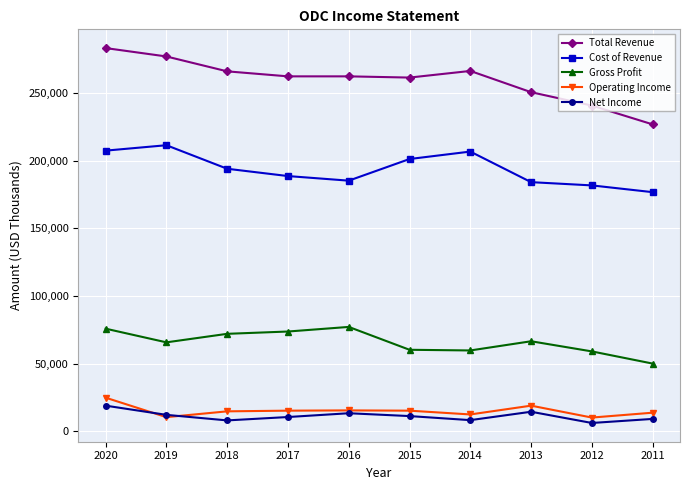

What is the spread (max minus min) of values at 2015?

250200